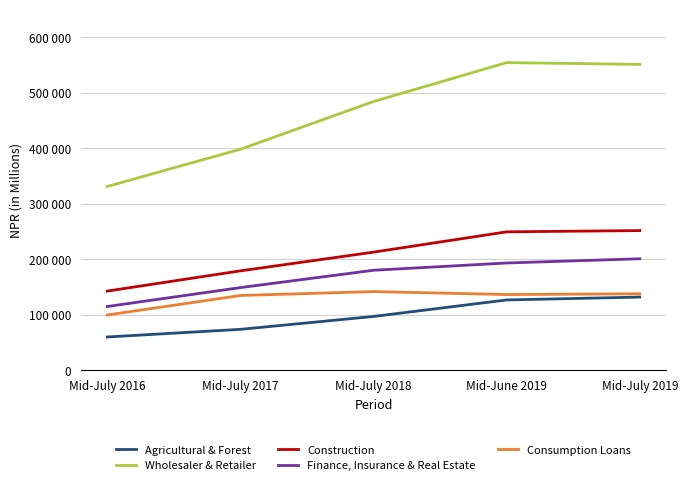

True or false: Agricultural & Forest has more than 0 points higher than both neighbors.

False